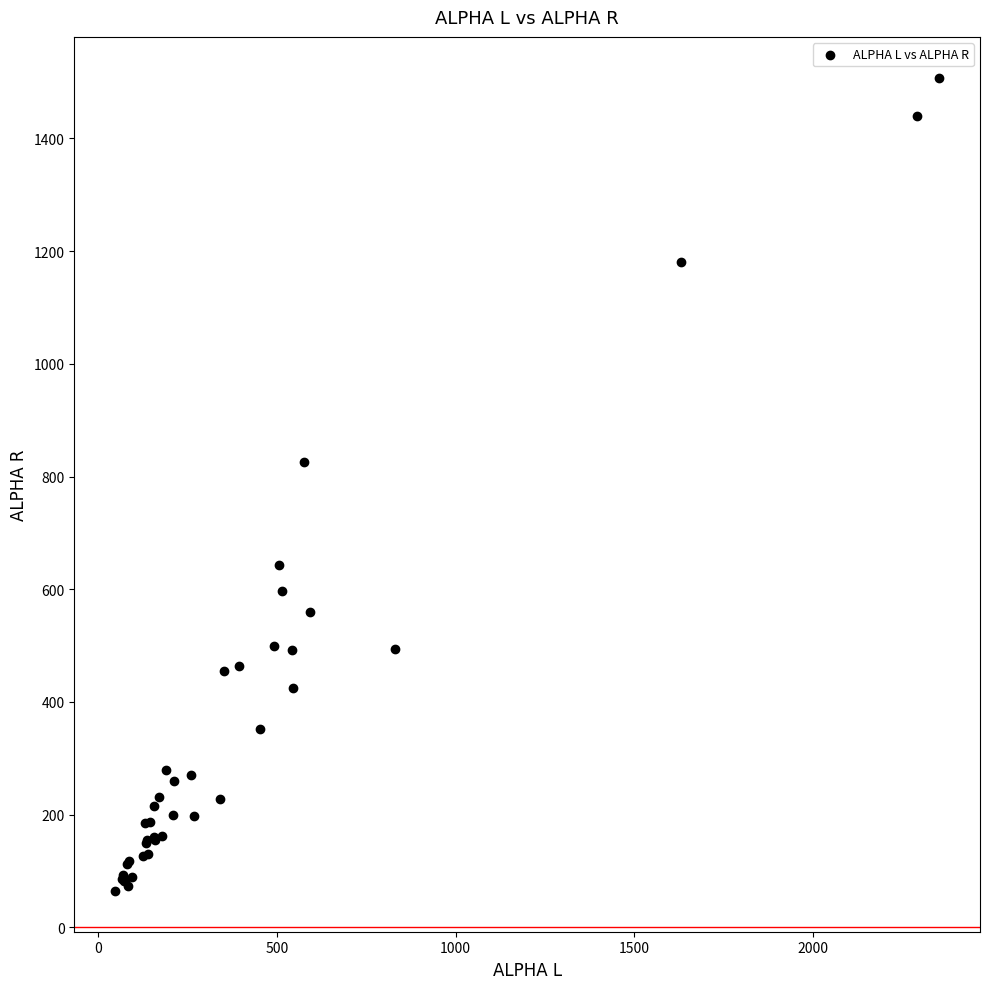

What Y value in the scatter plot is closest to 786?

826.3